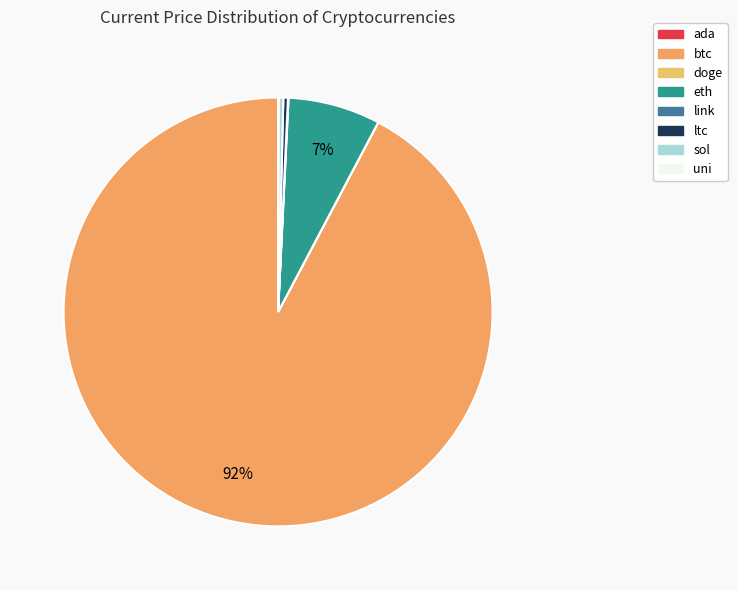

What percentage do ltc and eth together represent?

7.3%